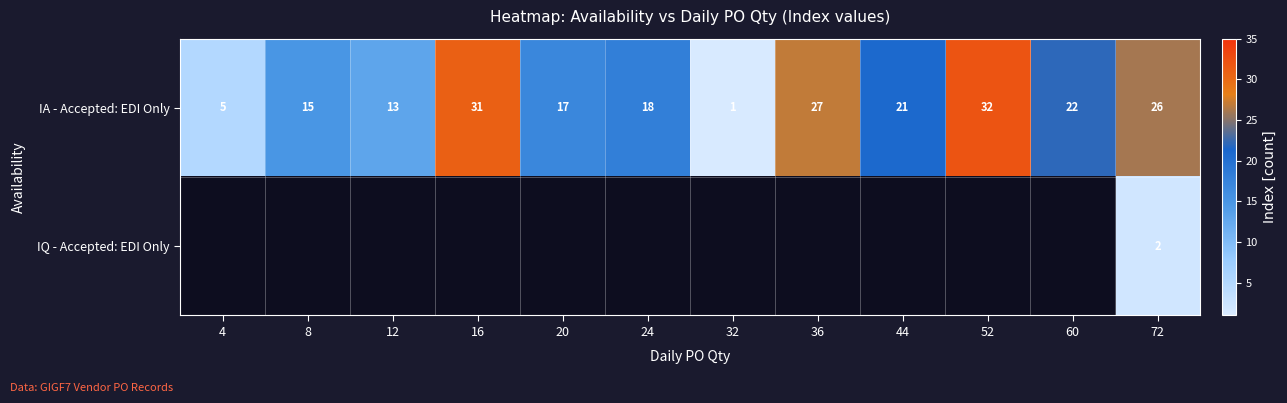

What is the difference between the second highest and second lowest values in the IA - Accepted: EDI Only series?

26